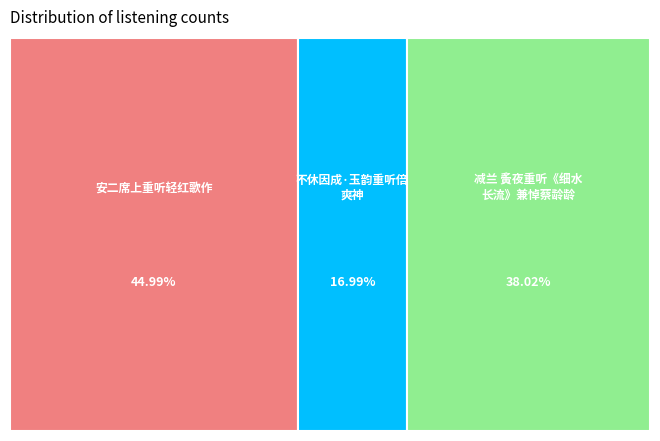

To the nearest percent, what percentage of the pie is 减兰 夤夜重听《细水长流》兼悼蔡龄龄?

38%